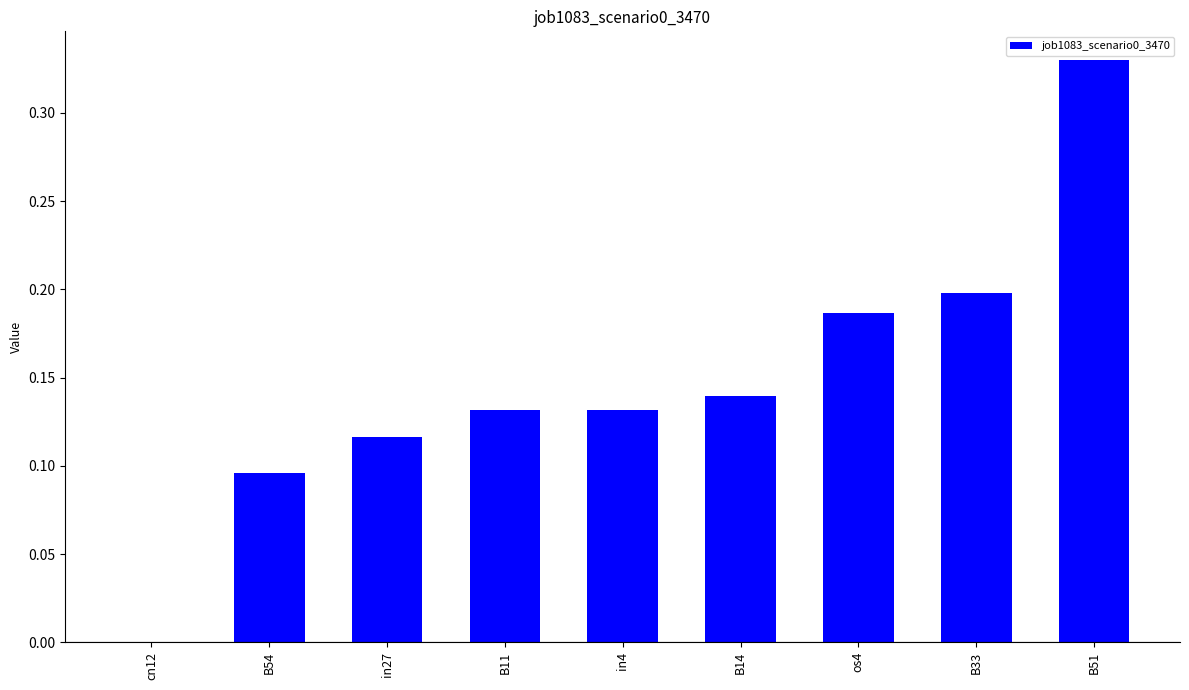

The chart shows a value of 0.2 at B33. True or false?

True